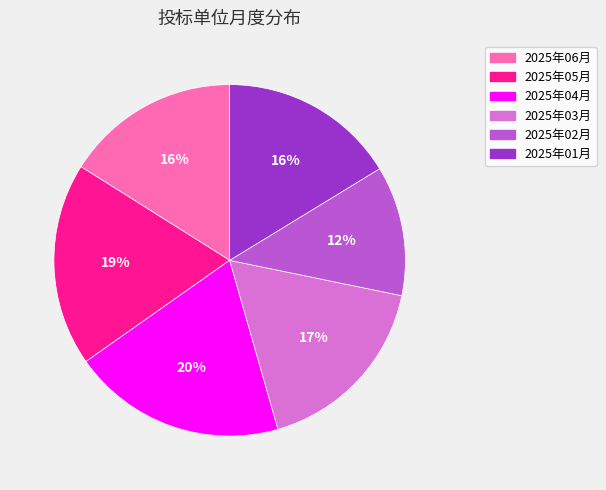

Is it true that 2025年02月 is 20% of the pie?

False